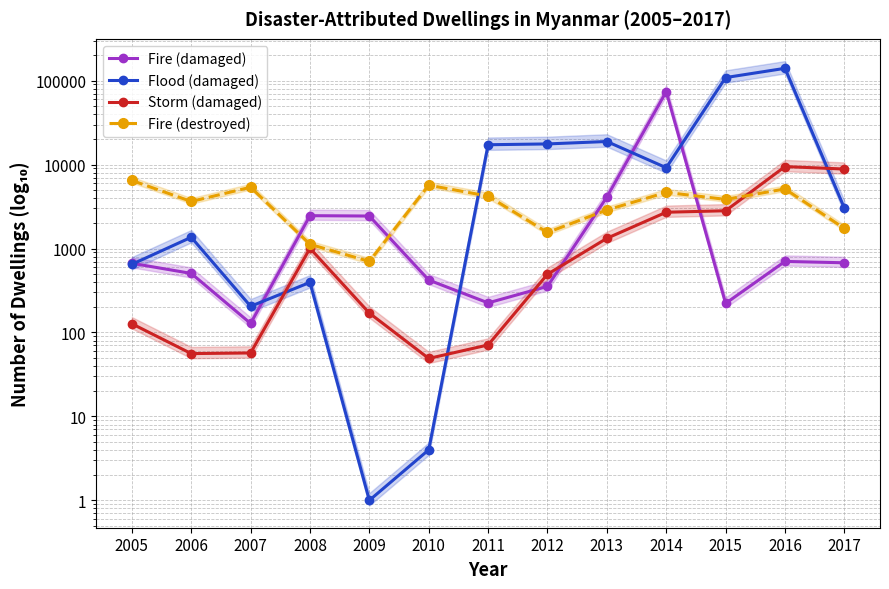

What is the highest value of the Storm (damaged) series?

9463